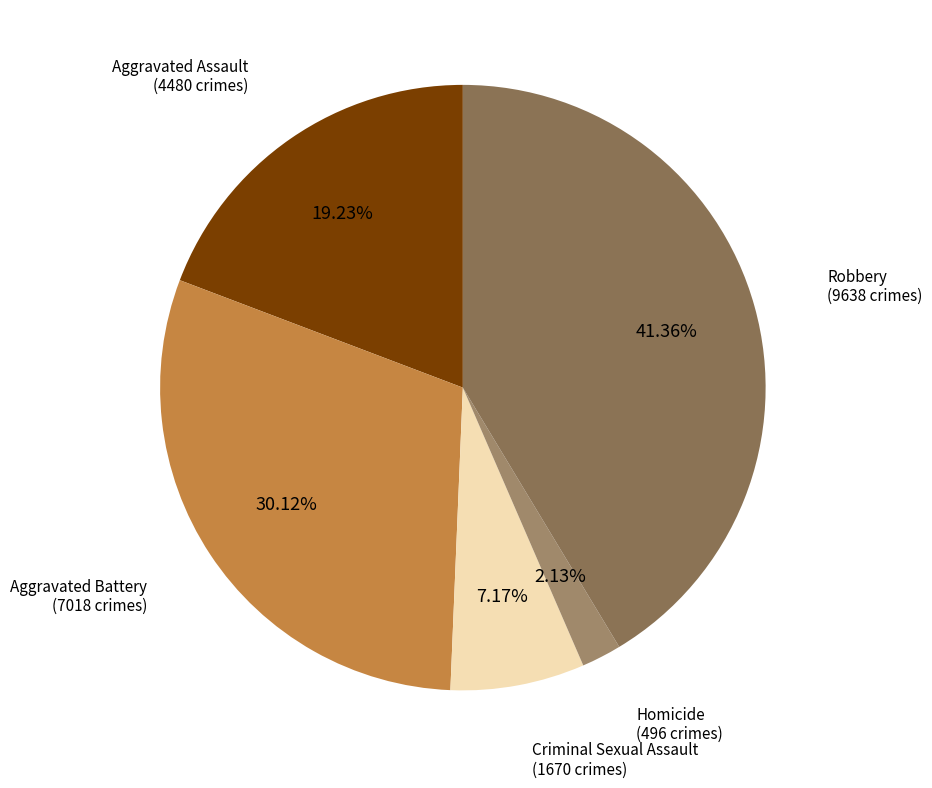

Rank the categories by value from highest to lowest.

Robbery, Aggravated Battery, Aggravated Assault, Criminal Sexual Assault, Homicide